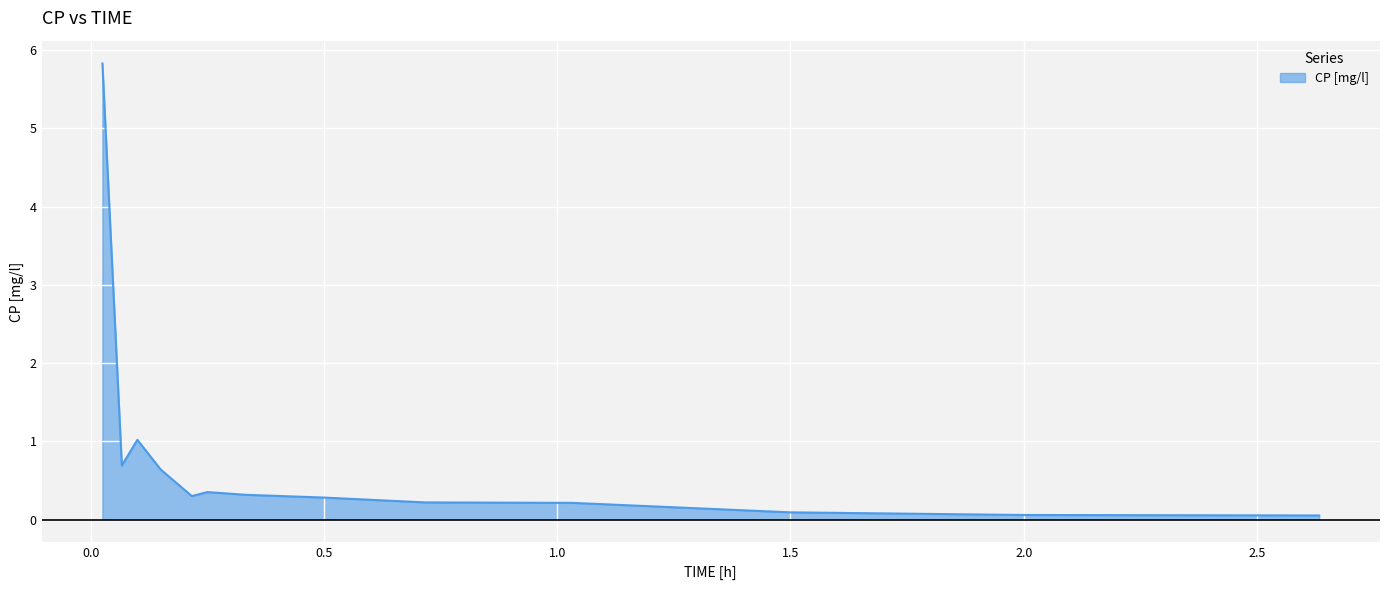

What is the maximum value shown in the chart?

5.8